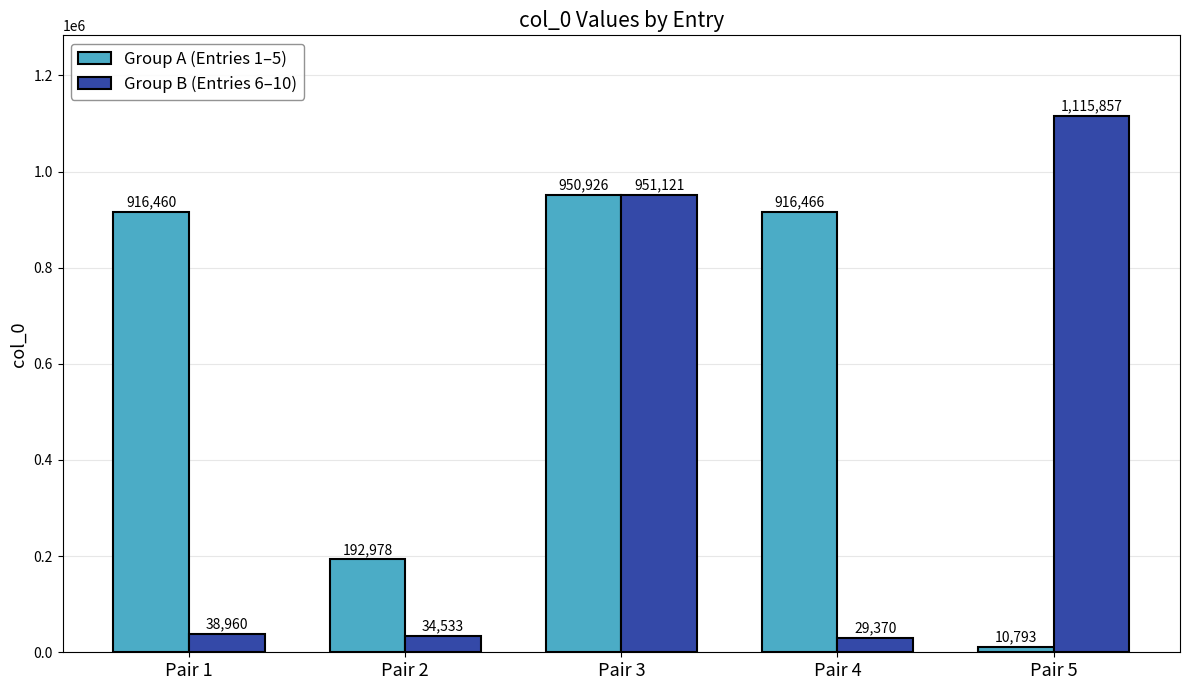

List the series in order of their overall mean, highest first.

Group A (Entries 1–5), Group B (Entries 6–10)